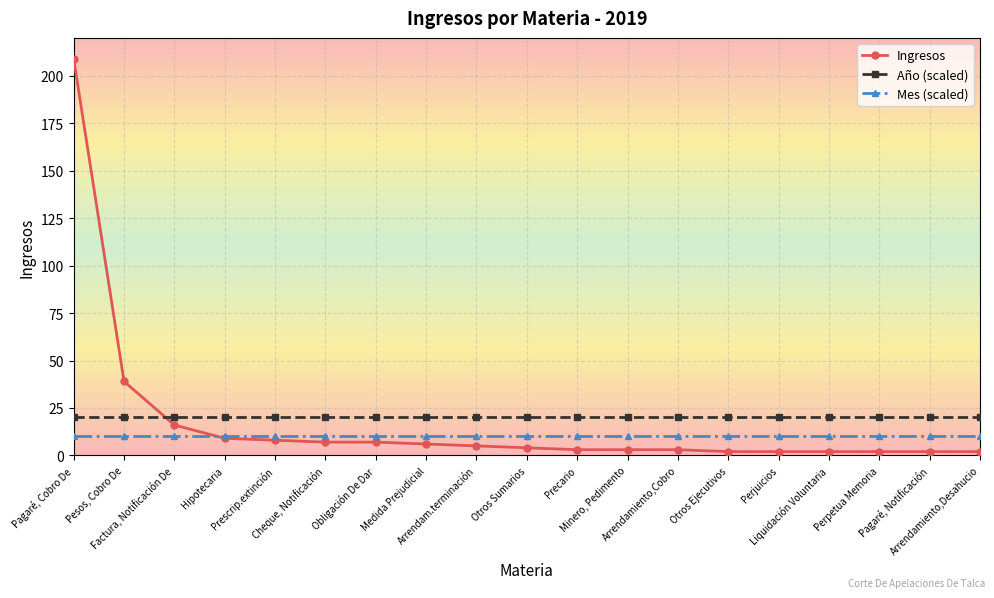

List the series in order of their peak value, lowest first.

Mes (scaled), Año (scaled), Ingresos